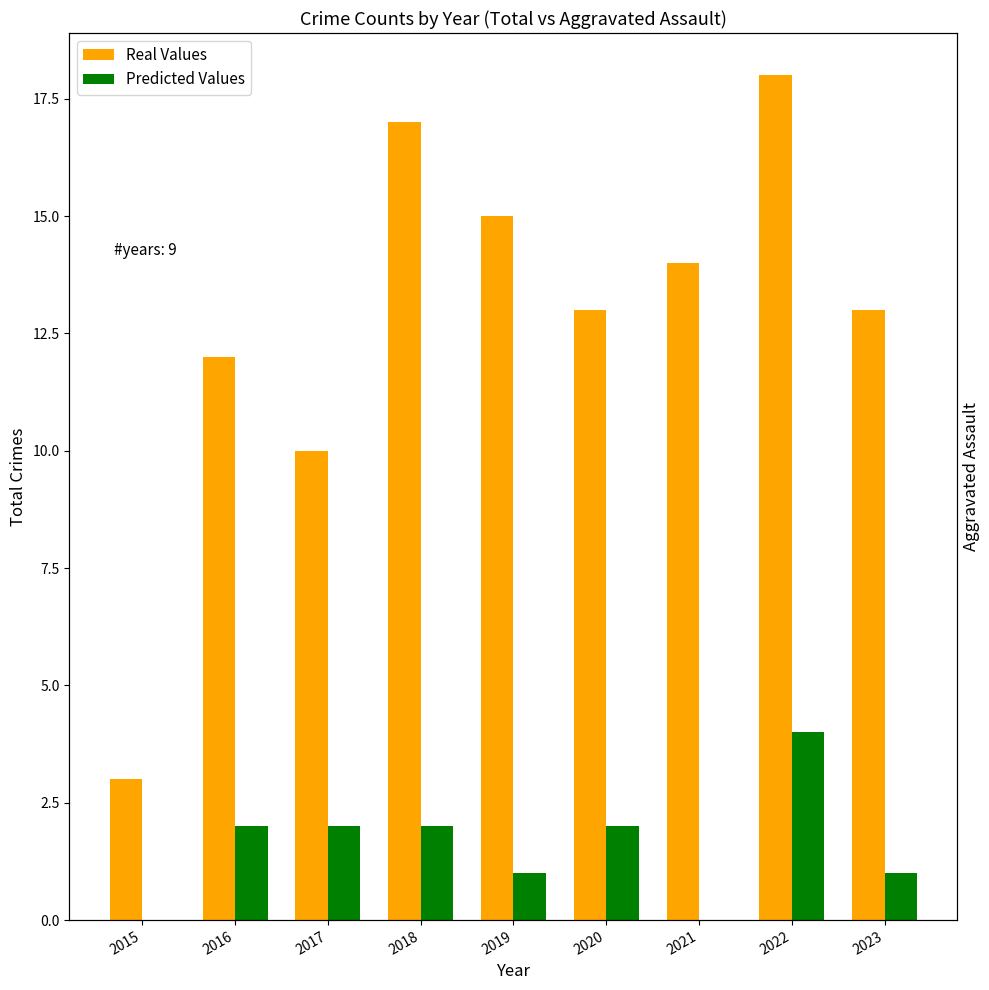

What is the total value across all series at 2019?

16